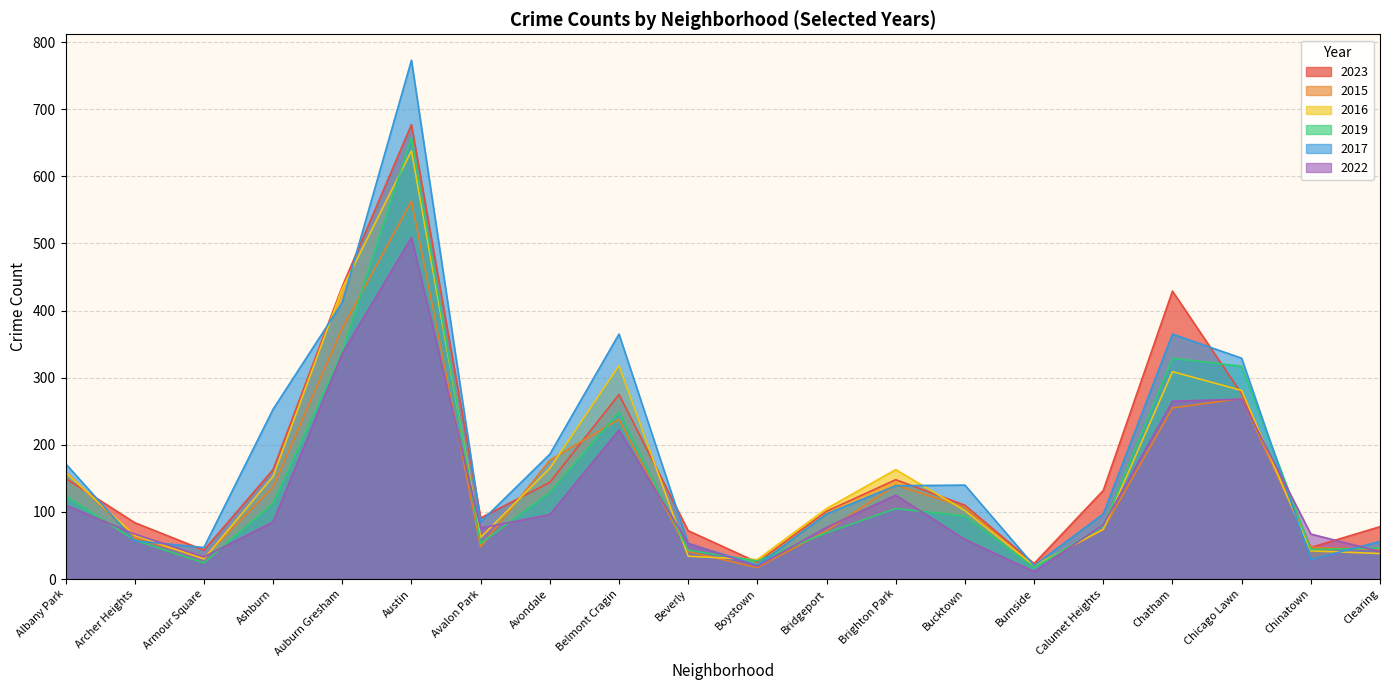

What position from the left is Clearing?

20